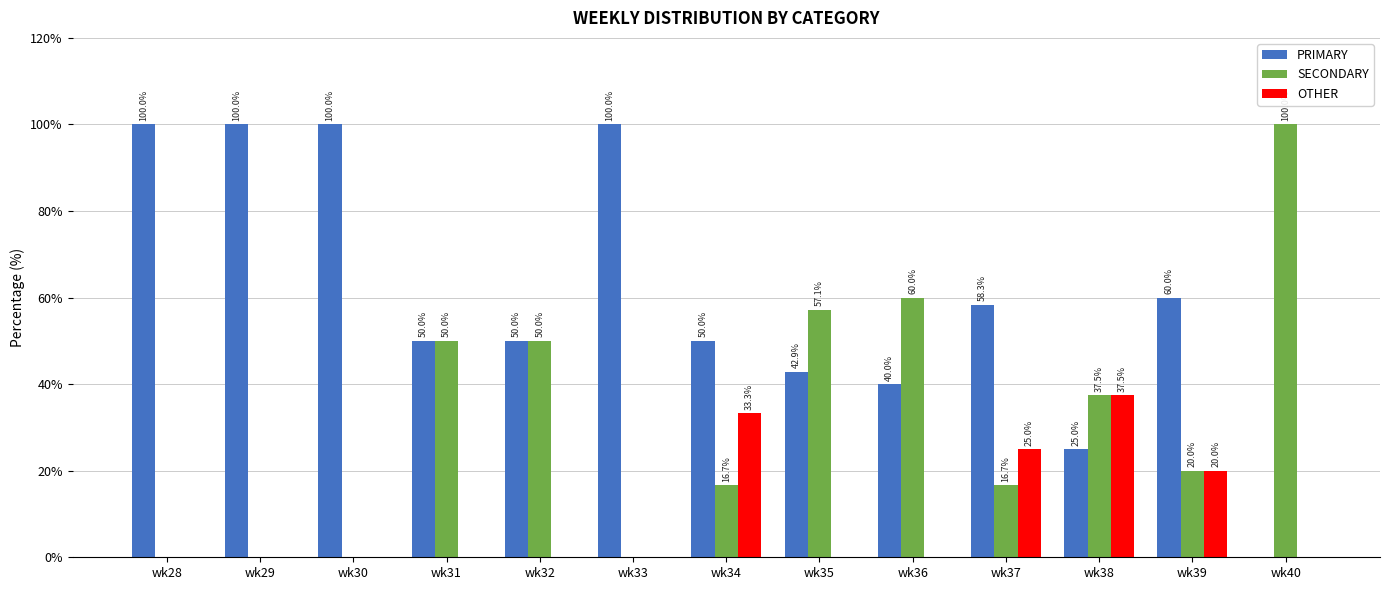

Reading left to right, extract all data points from this chart.

PRIMARY: 100.0	100.0	100.0	50.0	50.0	100.0	50.0	42.9	40.0	58.3	25.0	60.0	0.0
SECONDARY: 0.0	0.0	0.0	50.0	50.0	0.0	16.7	57.1	60.0	16.7	37.5	20.0	100.0
OTHER: 0.0	0.0	0.0	0.0	0.0	0.0	33.3	0.0	0.0	25.0	37.5	20.0	0.0